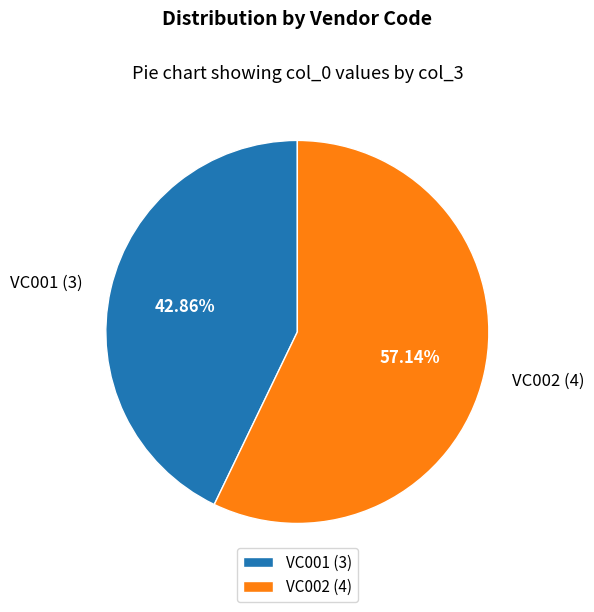

What percentage is the VC002 slice, to the nearest percent?

57%